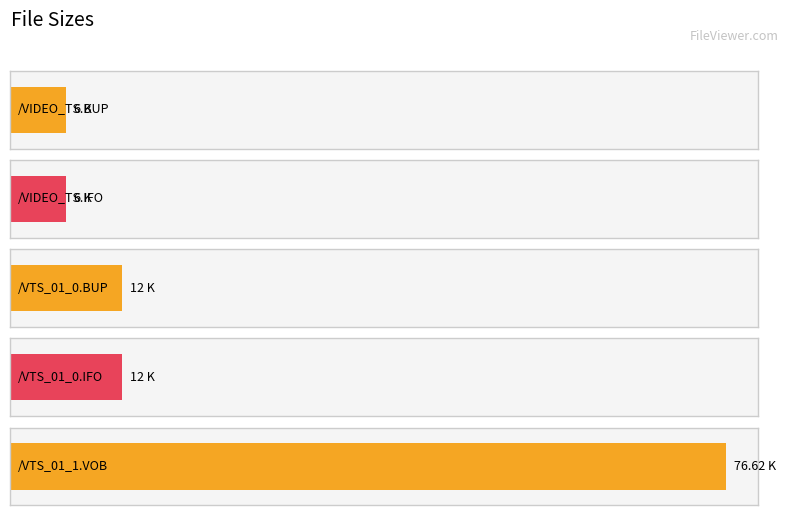

What is the average value?

22.5